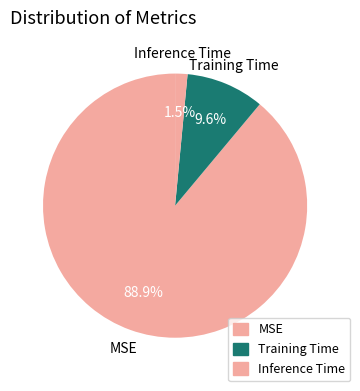

How many segments does this pie chart have?

3